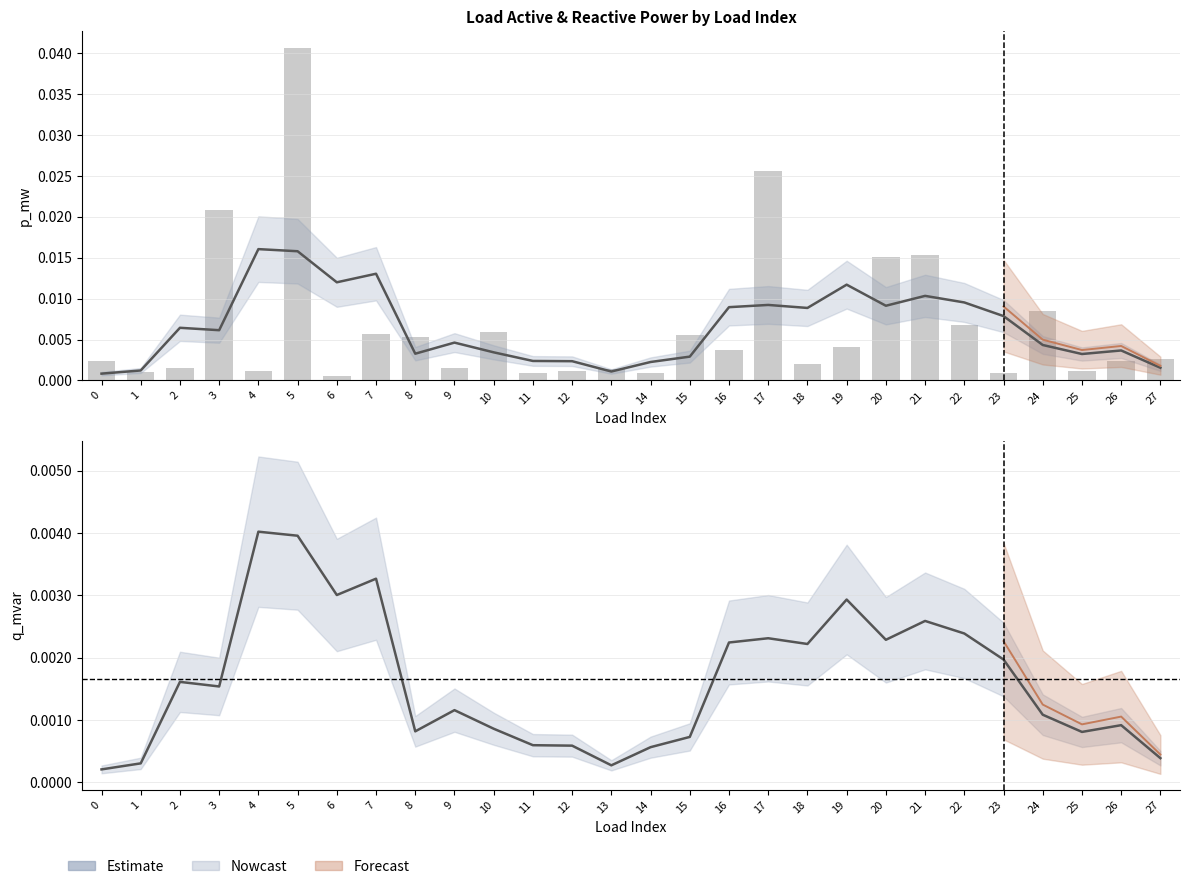

Are the bars grouped side by side (vs. stacked)?

Yes